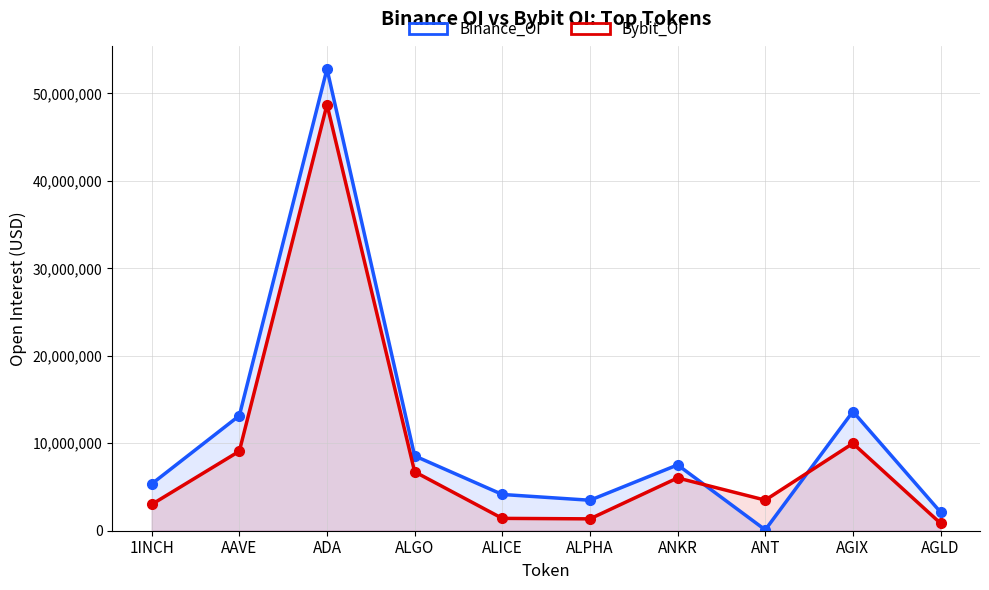

Is it true that Binance_OI equals 4229723 at ANKR?

False